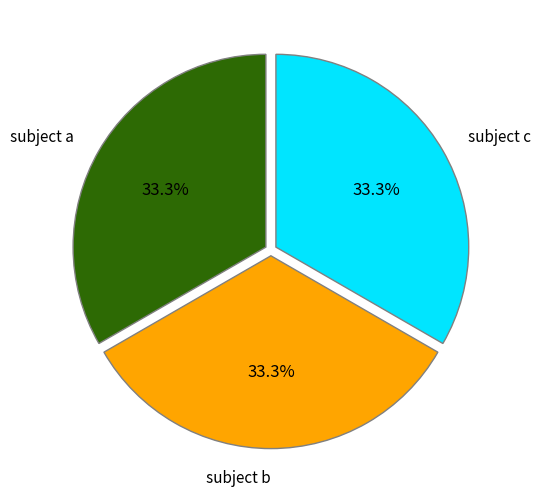

Is there a majority slice in this chart?

No